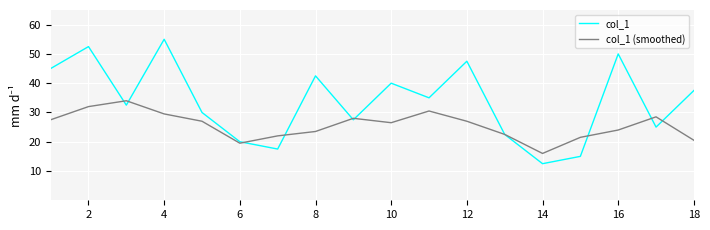

Rank the series by their maximum value, from lowest to highest.

col_1 (smoothed), col_1